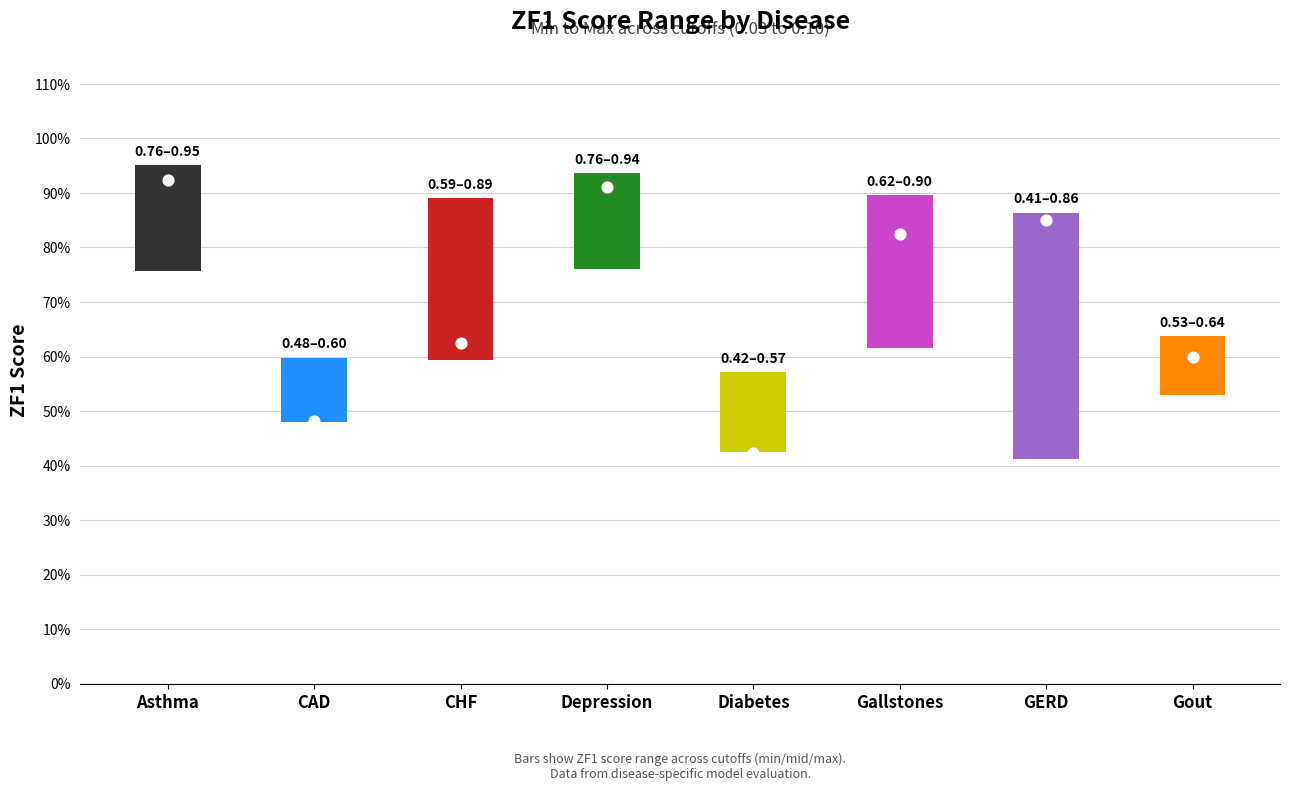

Which series contains the lowest Y value?

zf1_min